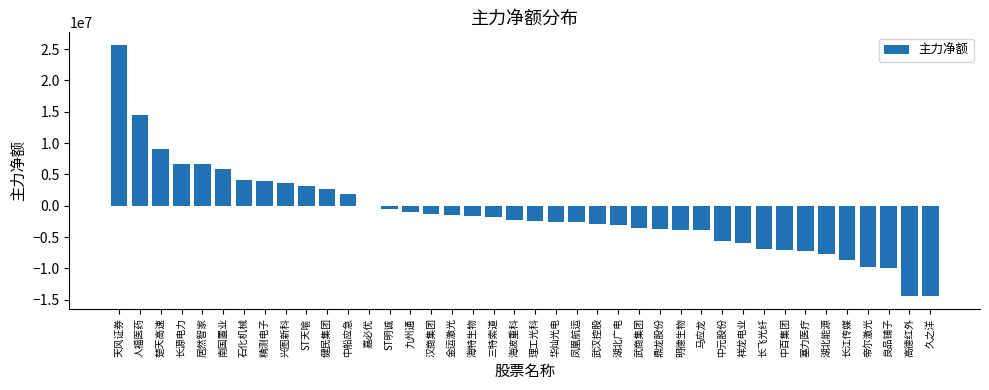

At which category does the chart reach its peak across all series?

天风证券